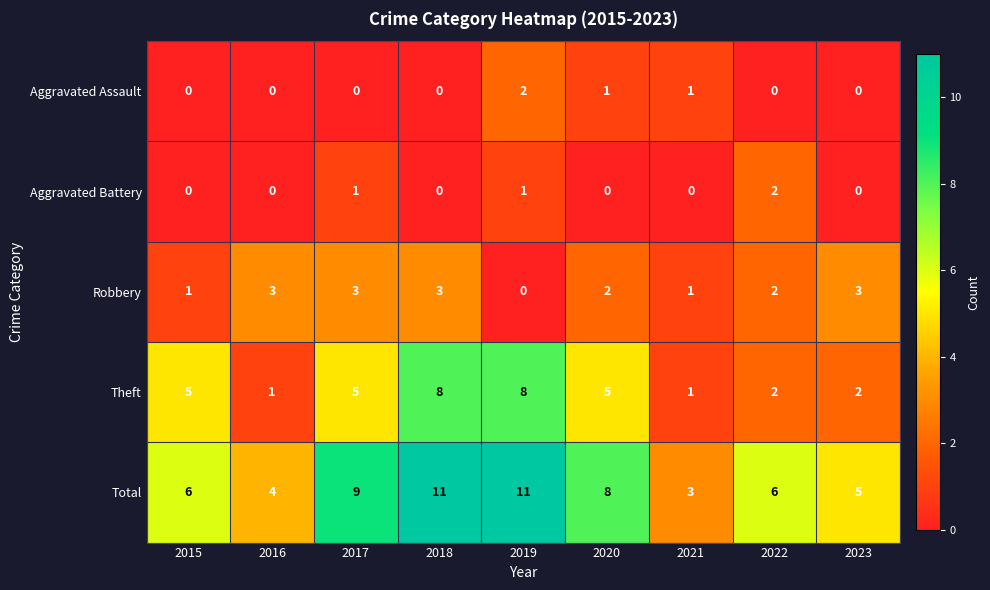

Is it true that Robbery equals 5 at 2023?

False